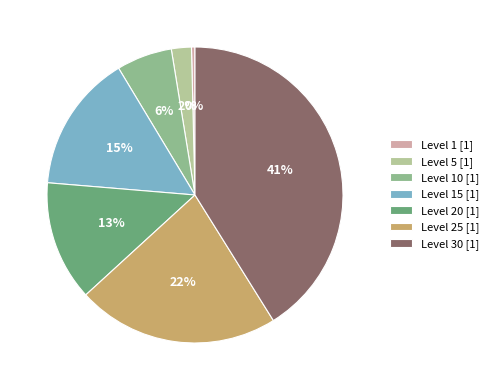

What is the largest slice in the pie chart?

Level 30 [1]